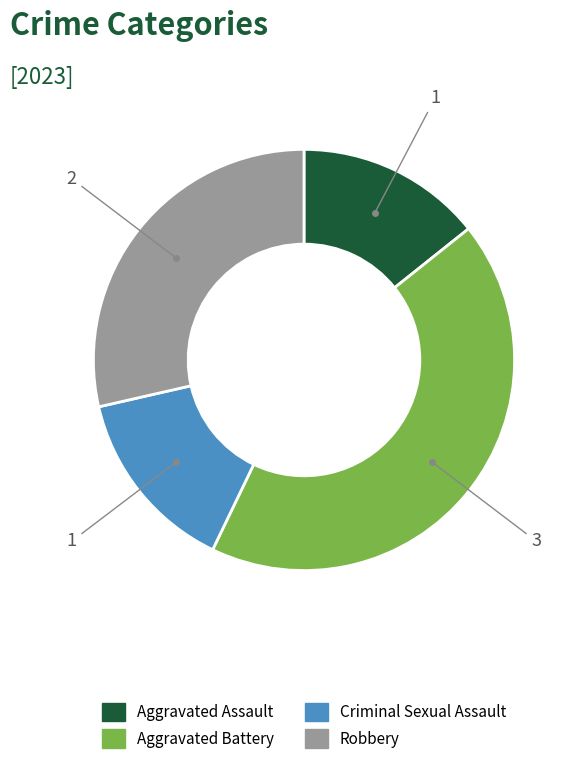

Which slice is the largest?

Aggravated Battery